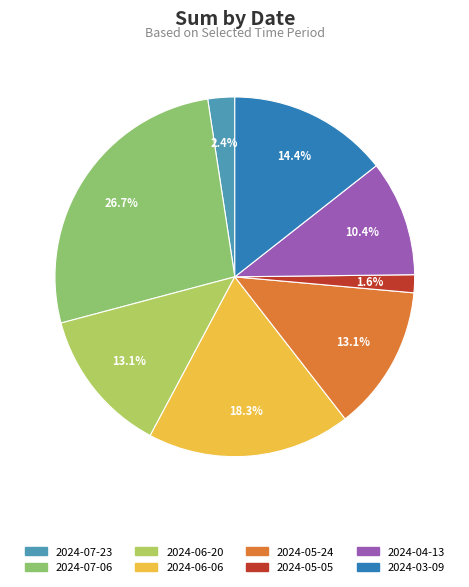

Count the number of slices in the pie.

8